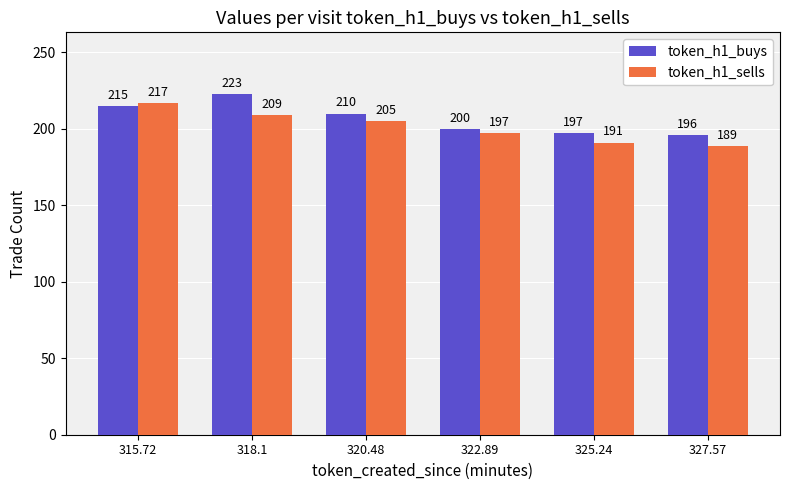

What is the difference between the second highest and second lowest values in the token_h1_sells series?

18